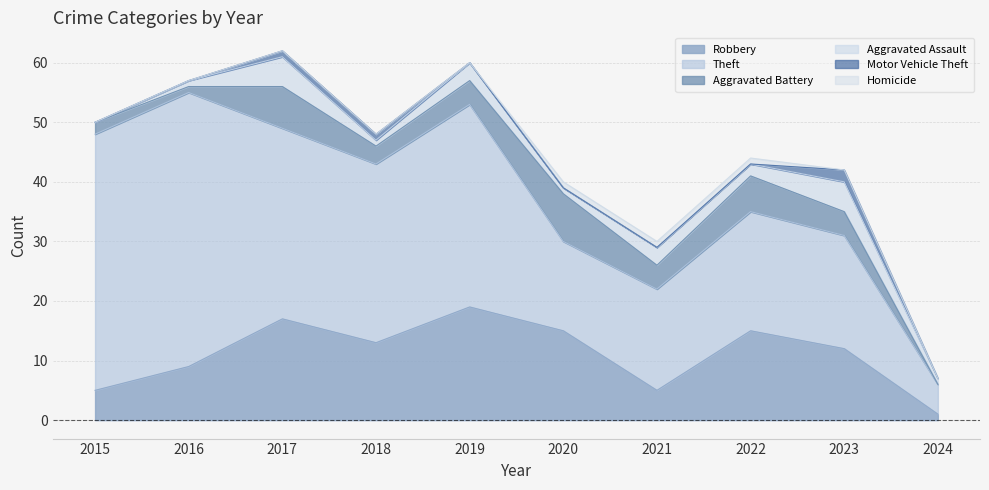

How many interior local peaks does the Motor Vehicle Theft series have?

1